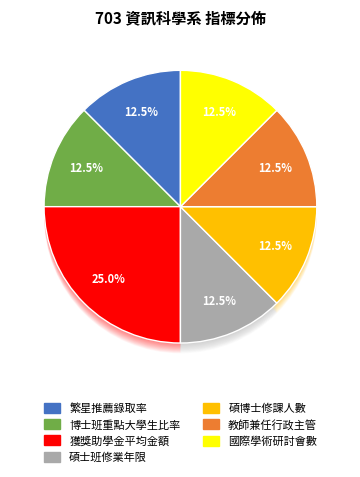

To the nearest percent, what is the difference between the 2.3.1.2 各系所教師兼任本校二級學術行政主管人次 and 1.4.1.1 學士班獲獎助學金平均金額 slice percentages?

12%